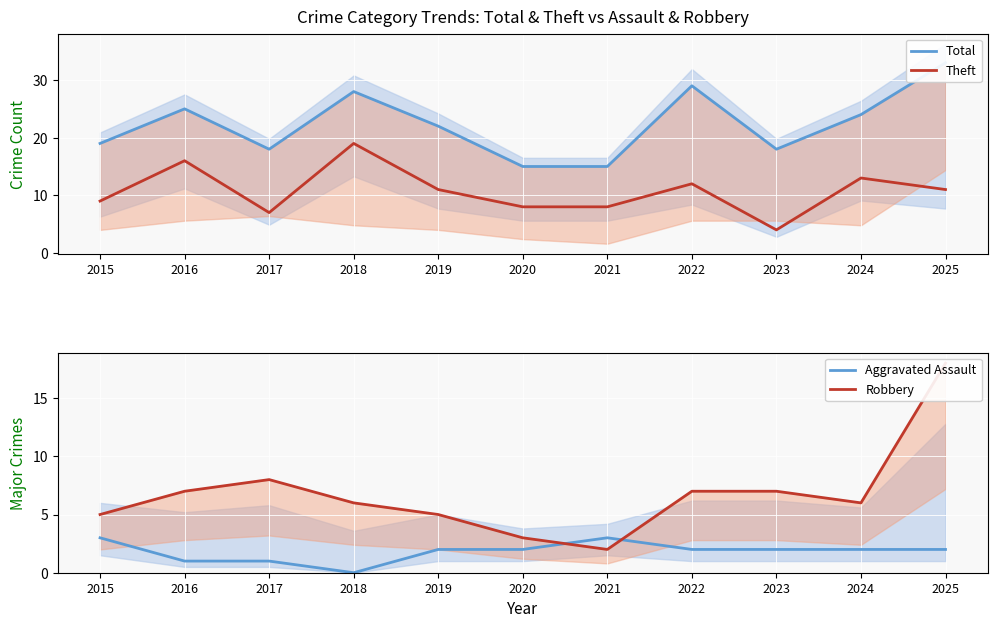

At how many categories does at least one series exceed 6?

11